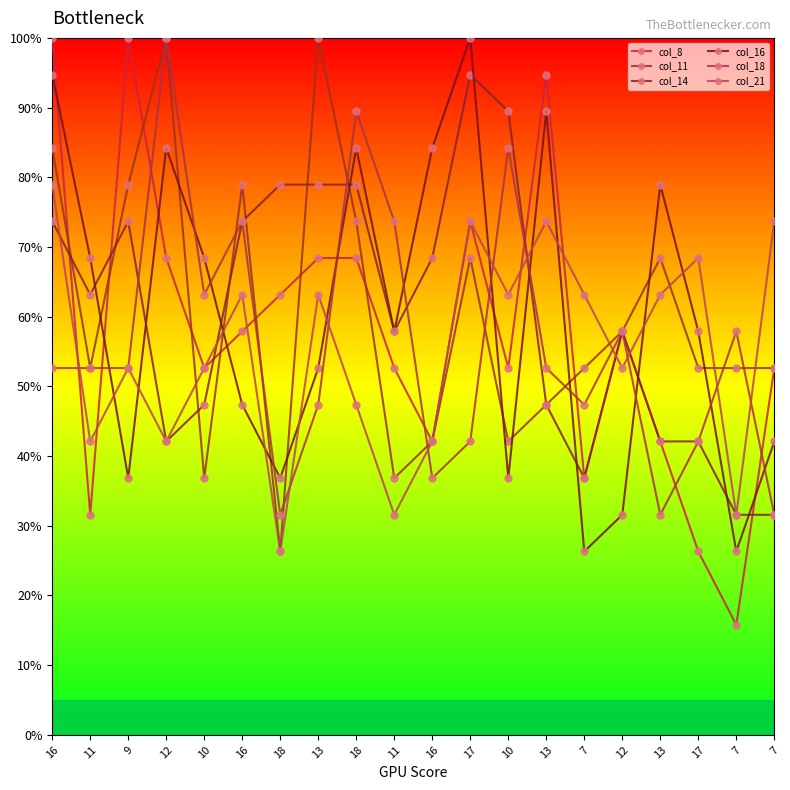

After their last crossing, which series has the higher values: col_16 or col_18?

col_16